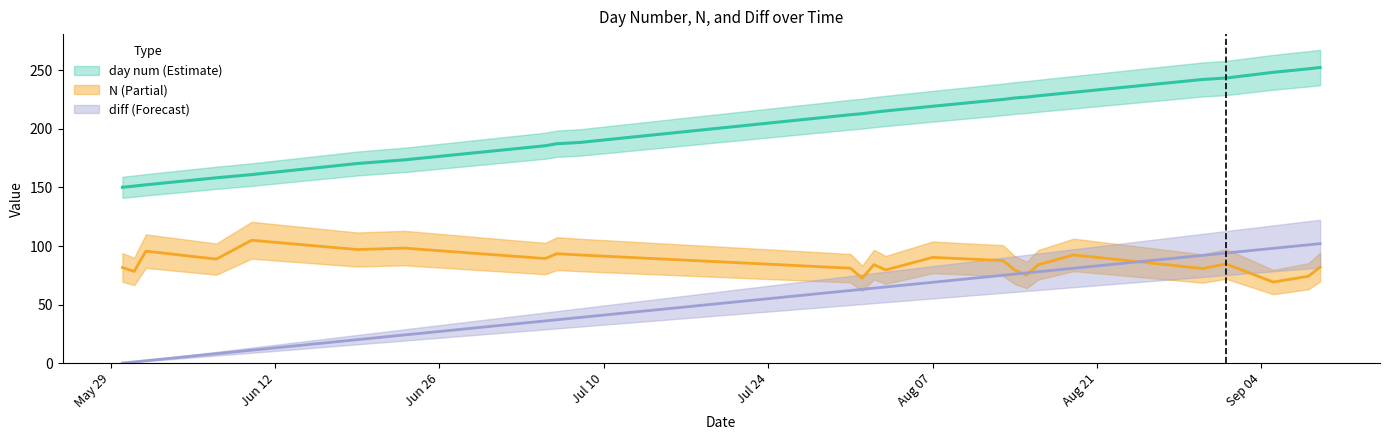

What are all the series names shown in the legend?

day num, N, diff